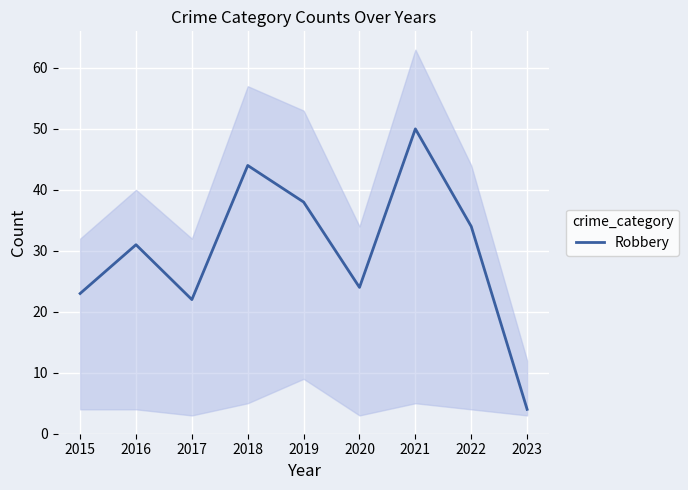

The value of Robbery at 2021 is 50. True or false?

True